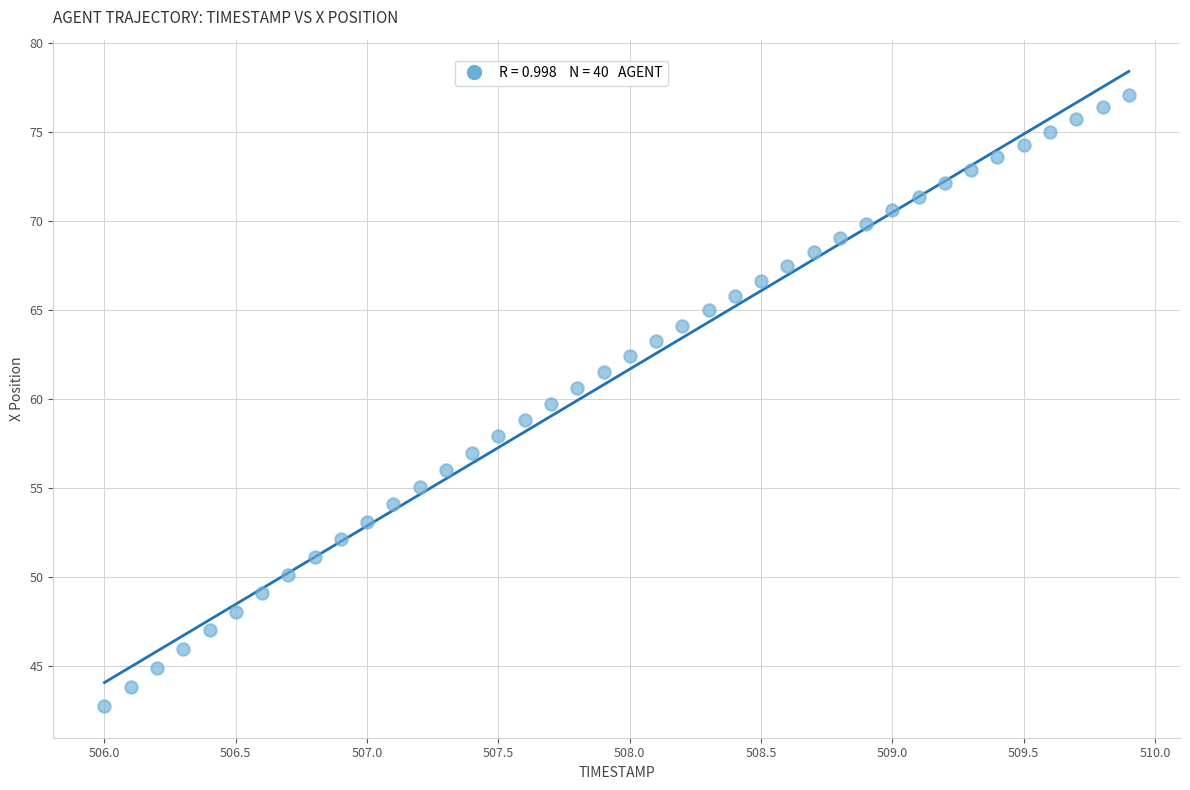

What is the range of X values (max minus min)?

3.9